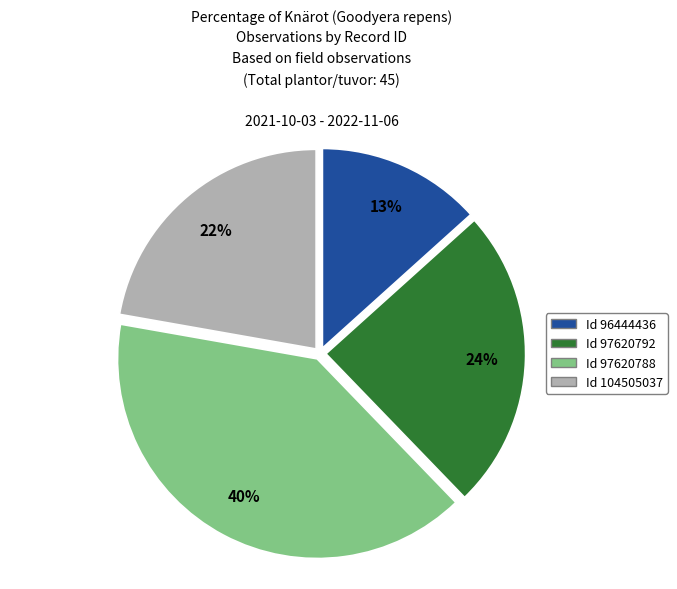

To the nearest percent, what is the average slice percentage?

25%